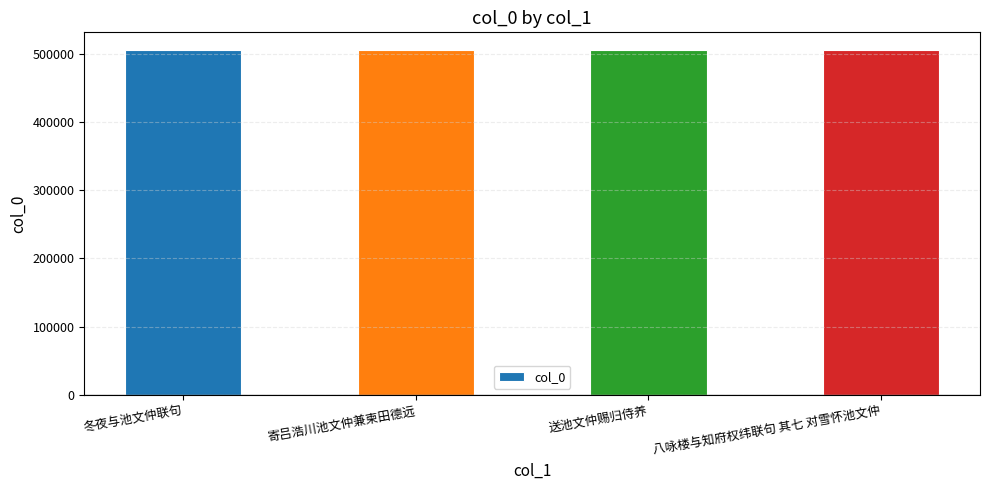

What is the label of the 4th bar from the left?

八咏楼与知府权纬联句 其七 对雪怀池文仲